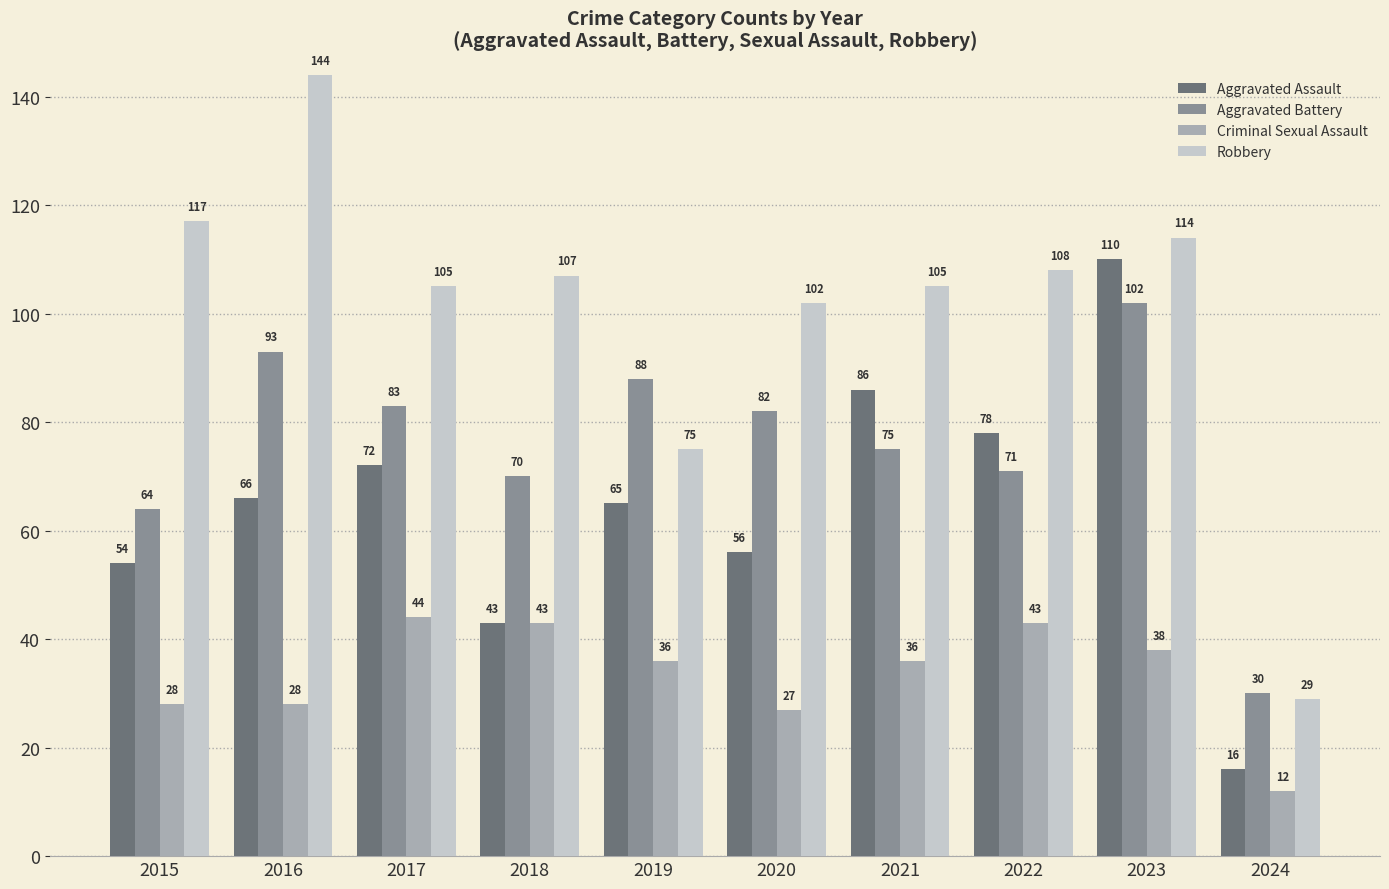

Which series has the largest total across all categories?

Robbery